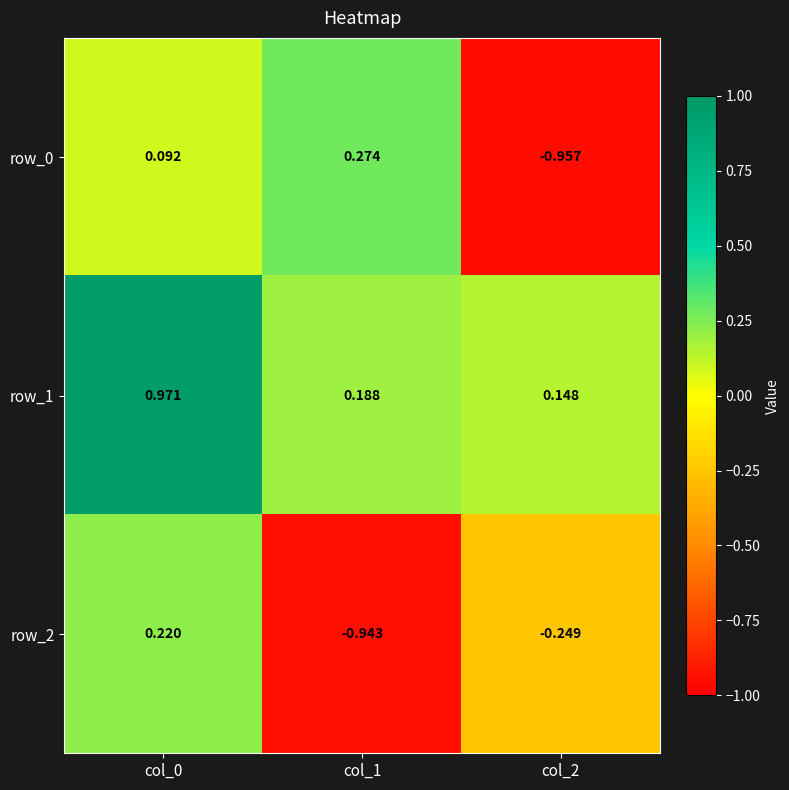

At which label is row_1 closest to 0?

col_2